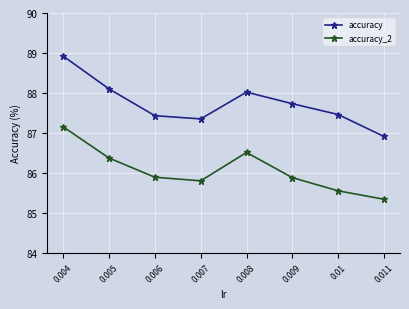

True or false: accuracy_2 has a value of 85.9 at 0.006.

True